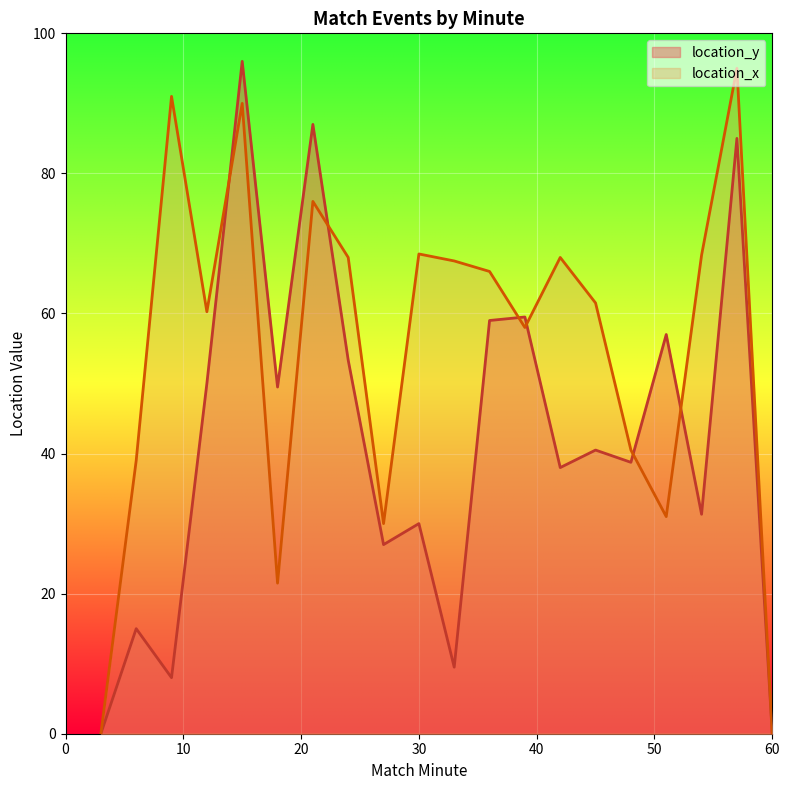

Which series has the widest spread of values?

location_y